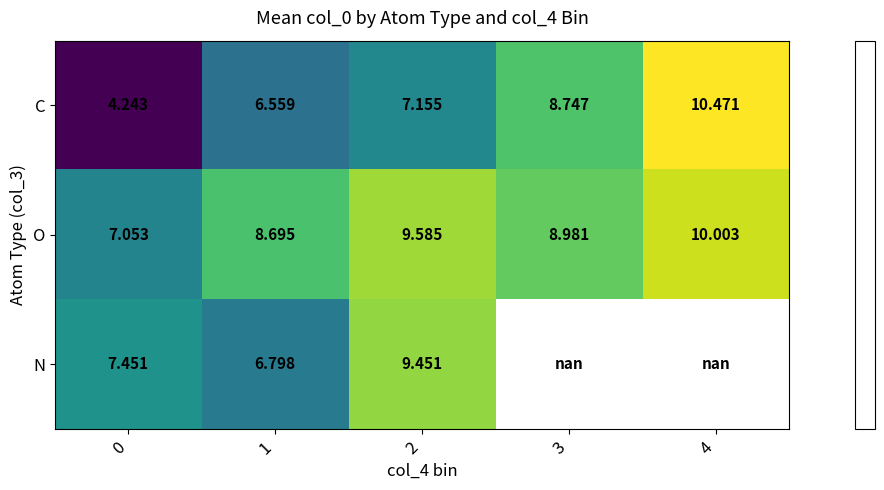

Rank the series at 2 from highest to lowest value.

O, N, C